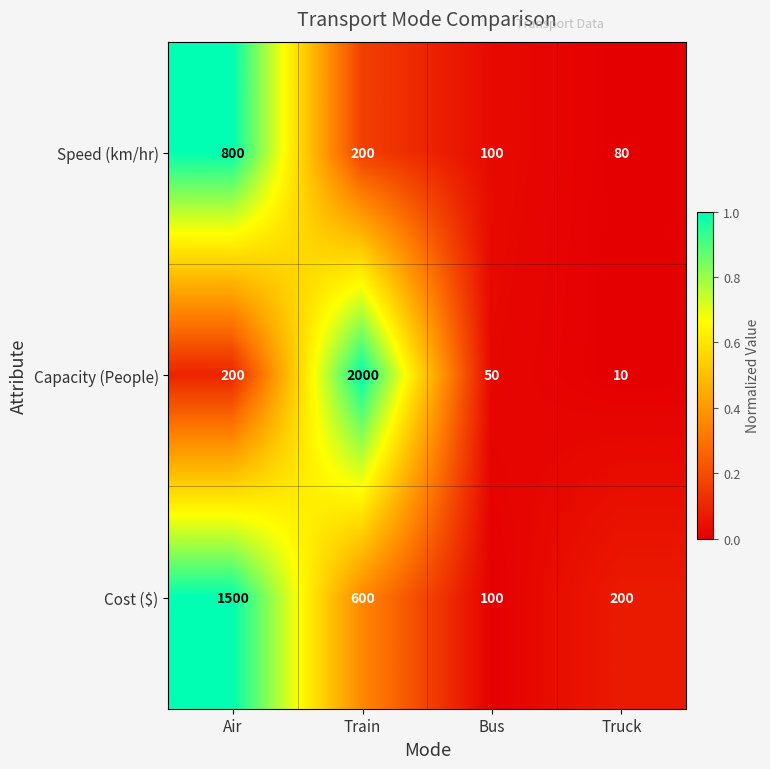

At which category is the sum across all series the highest?

Train